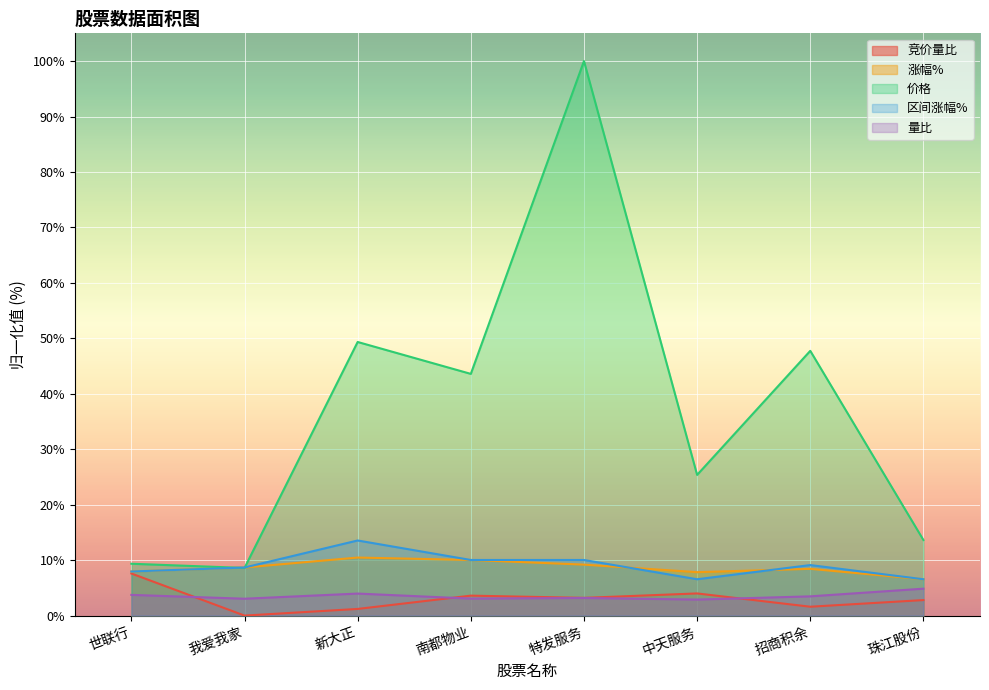

At which label is 价格 closest to 54?

新大正